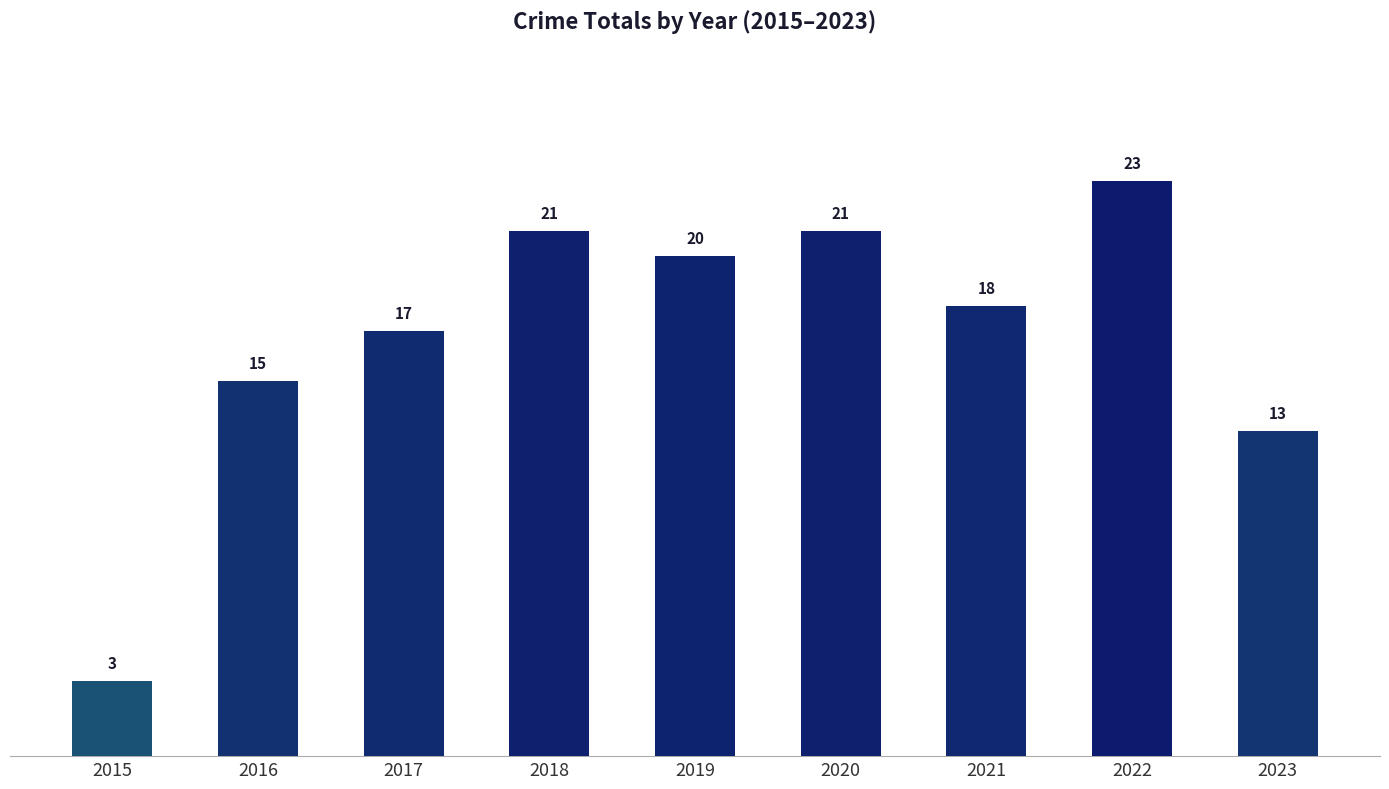

The value at 2016 is 15. True or false?

True